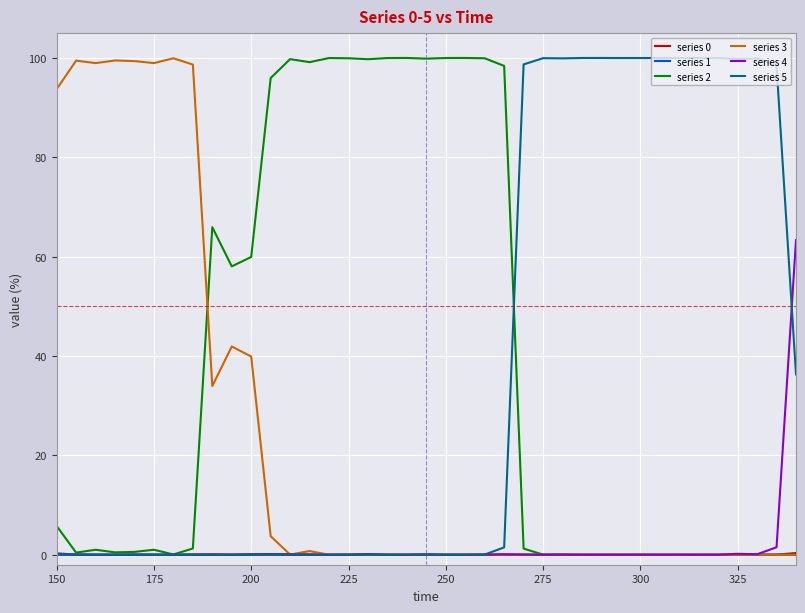

What is the greatest value displayed?

100.0